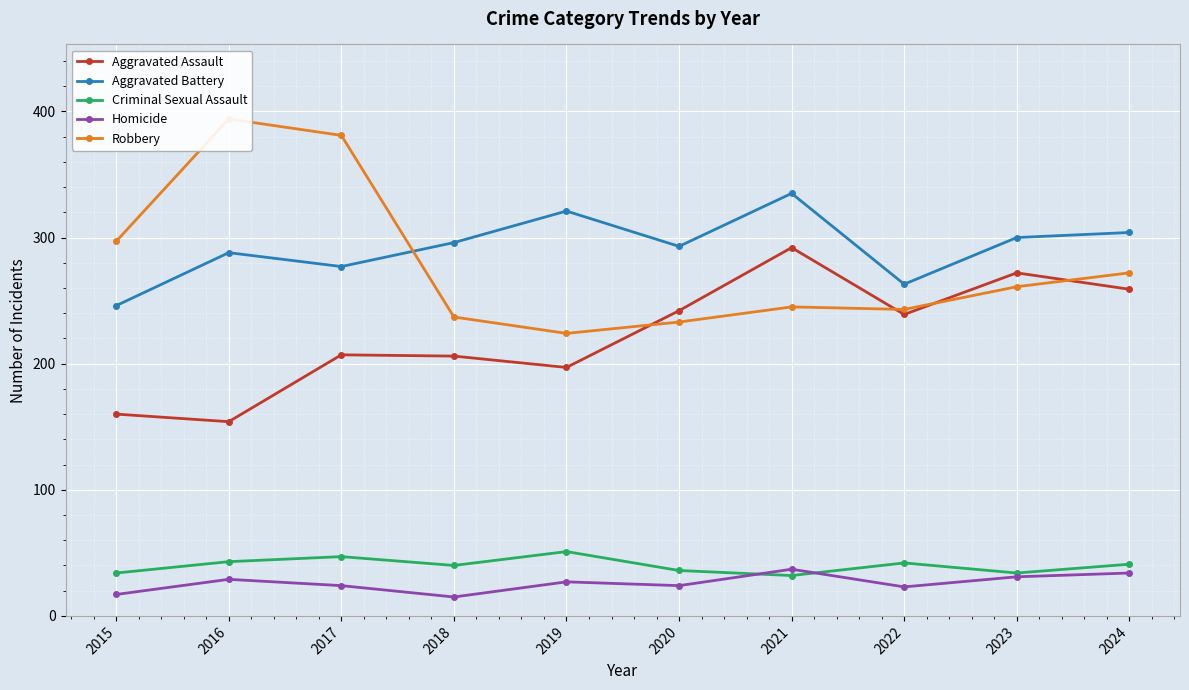

What is the minimum value shown in the chart?

15